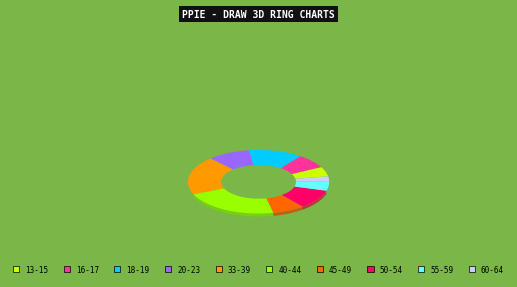

Combined, do 60-64 and 40-44 account for over 50%?

No